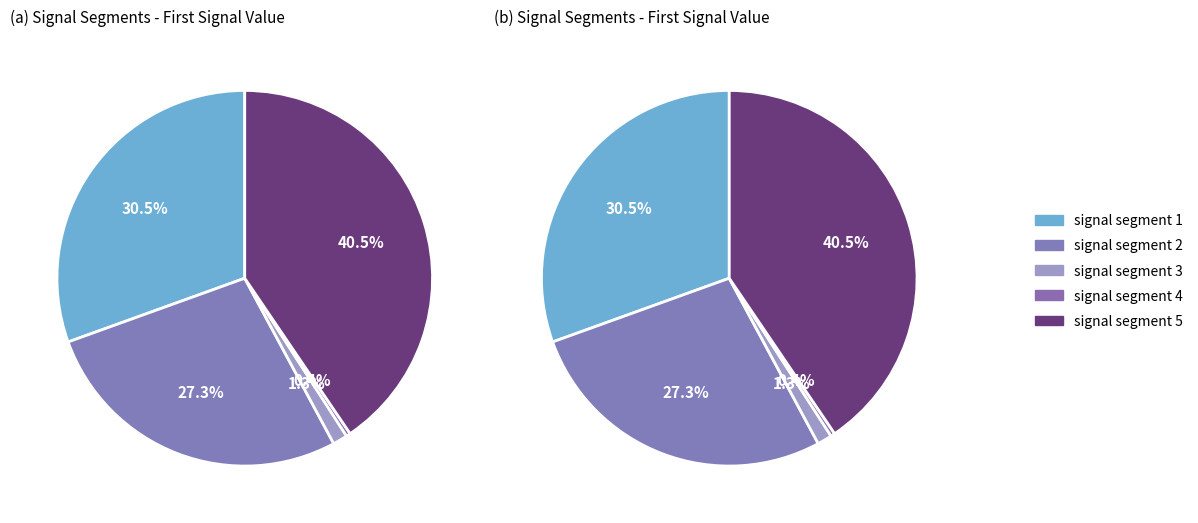

Is signal segment 1 the majority of the pie?

No